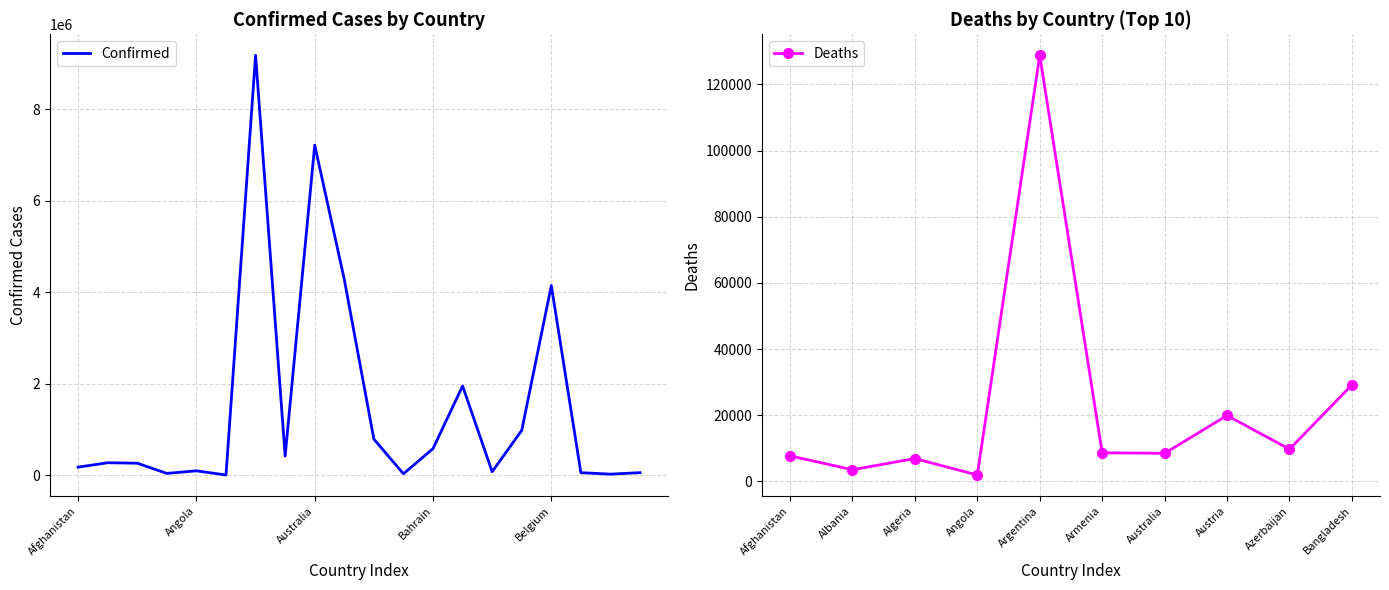

The value of Confirmed at Bahrain is 583984. True or false?

True